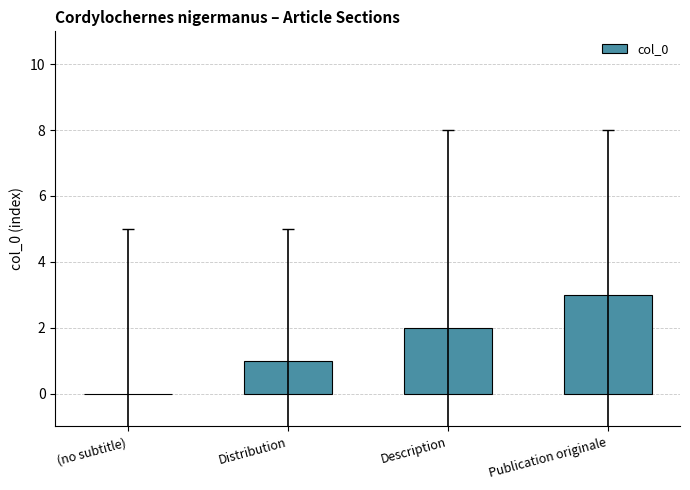

What is the greatest value displayed?

3